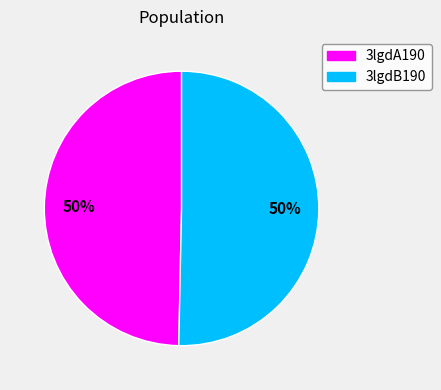

To the nearest percent, what percentage of the pie is 3lgdA190?

50%